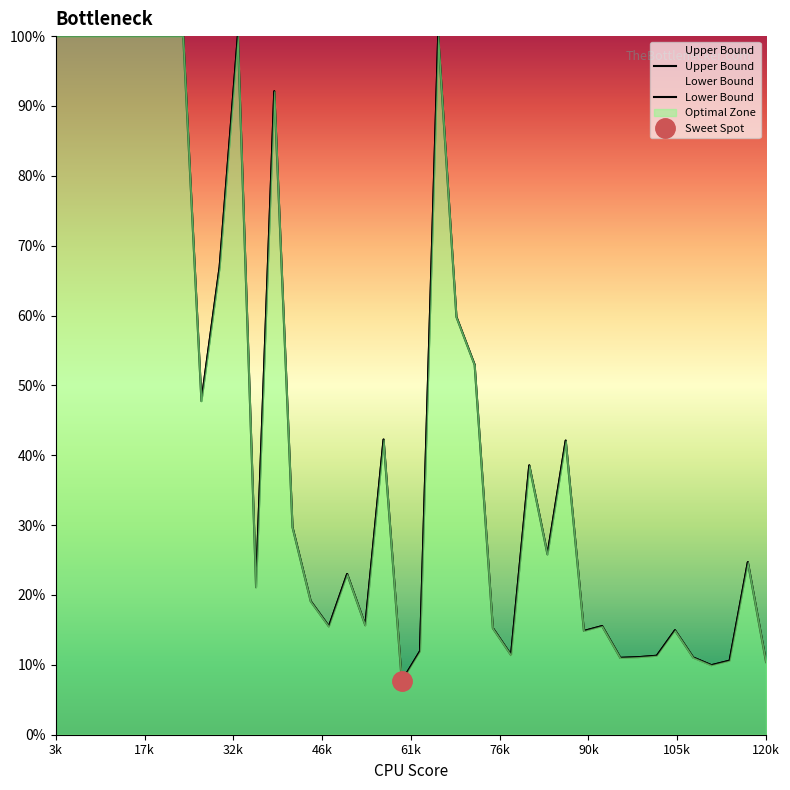

List the series in order of their peak value, highest first.

Upper Bound, Lower Bound